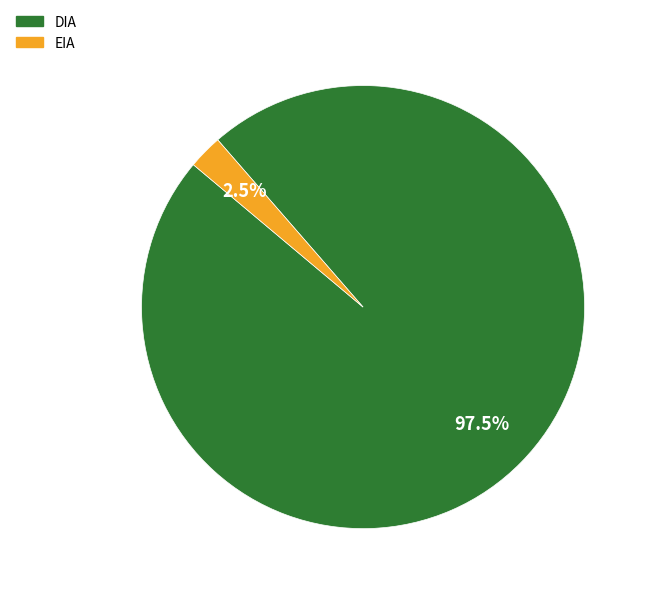

How many slices are in this pie chart?

2